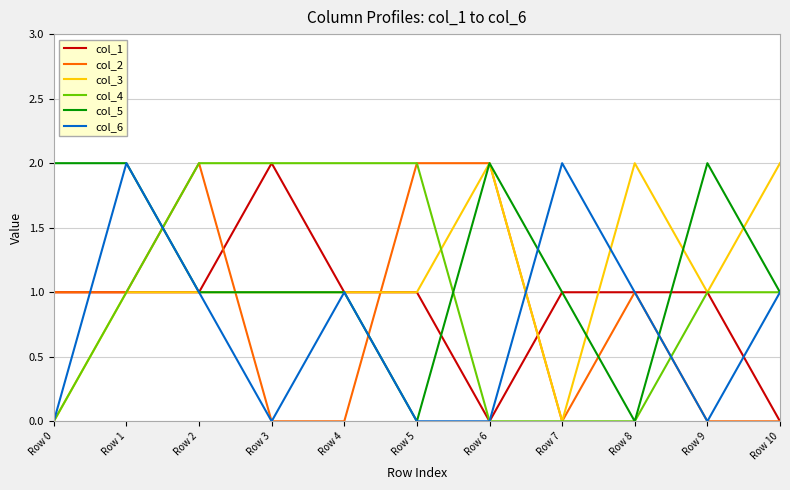

What is the greatest value displayed?

2